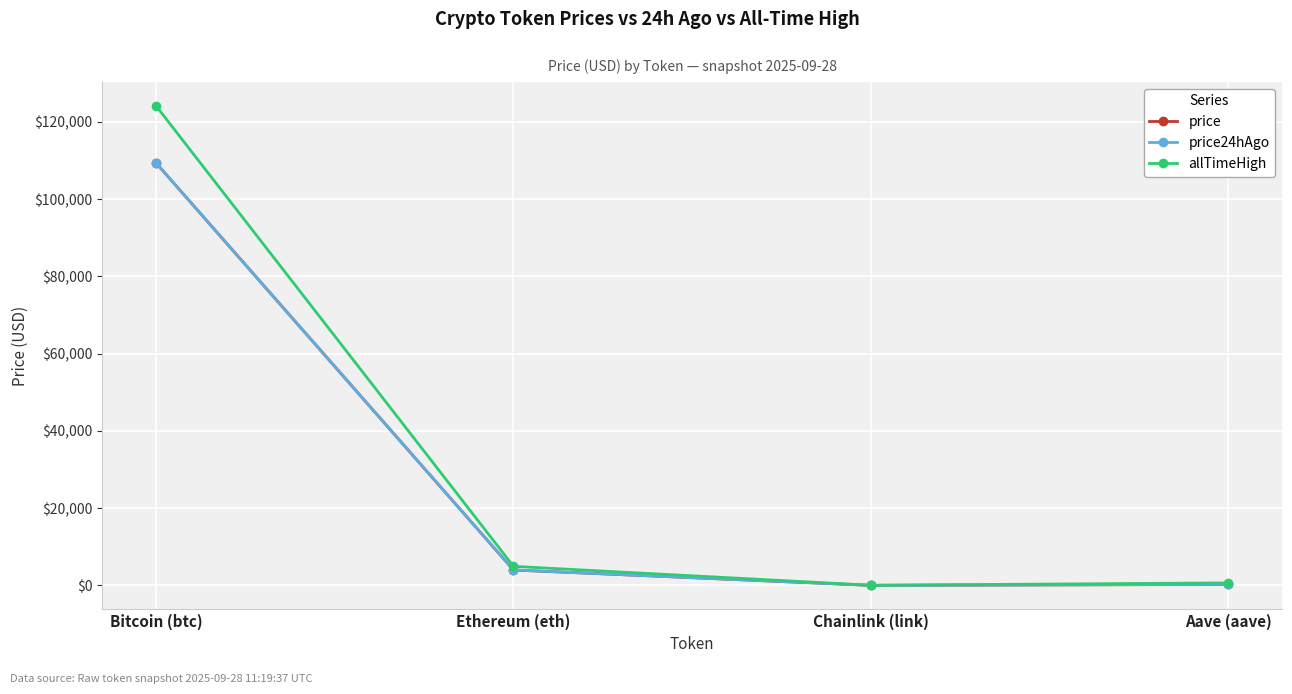

At which category is the sum across all series the highest?

Bitcoin (btc)